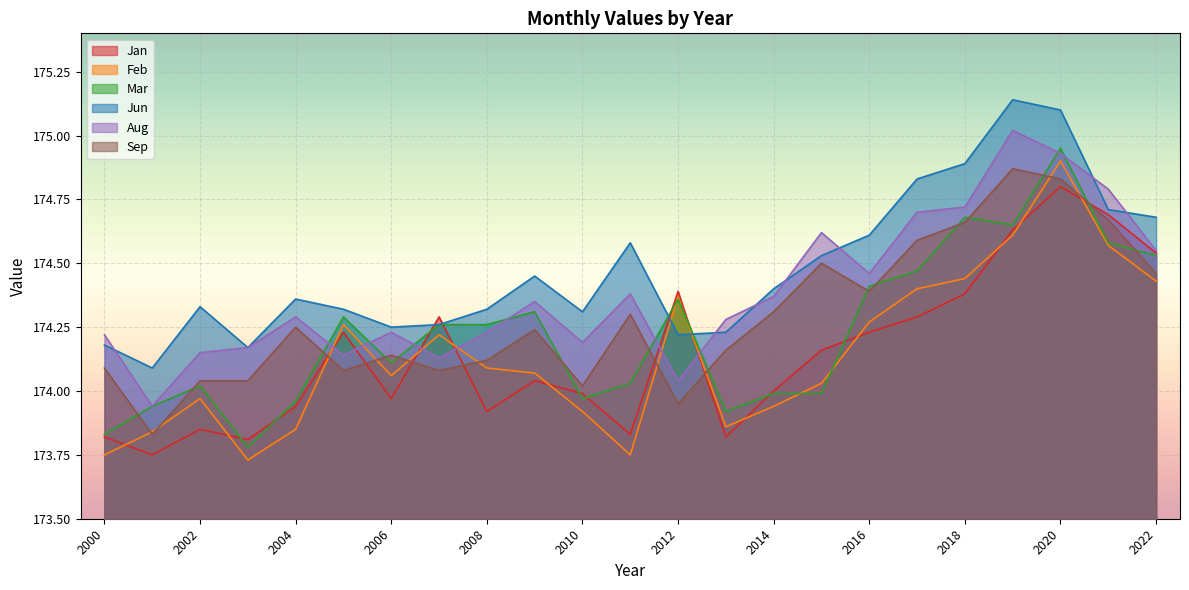

Read the Mar value at 2017.

174.5